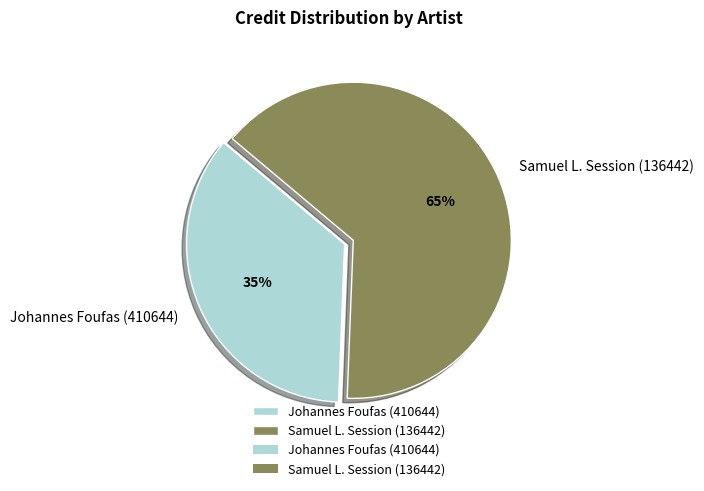

Combined, do Samuel L. Session (136442) and Johannes Foufas (410644) account for over 50%?

Yes